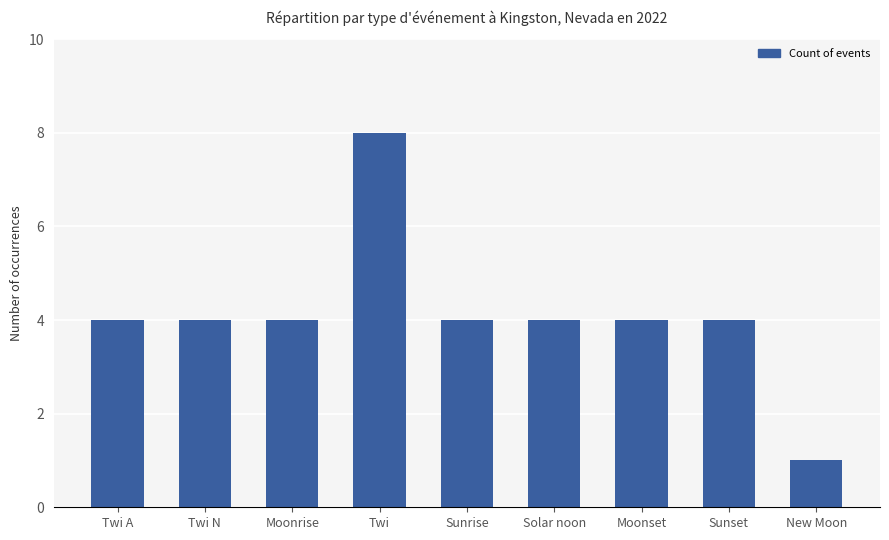

Which label corresponds to the largest value in the chart?

Twi